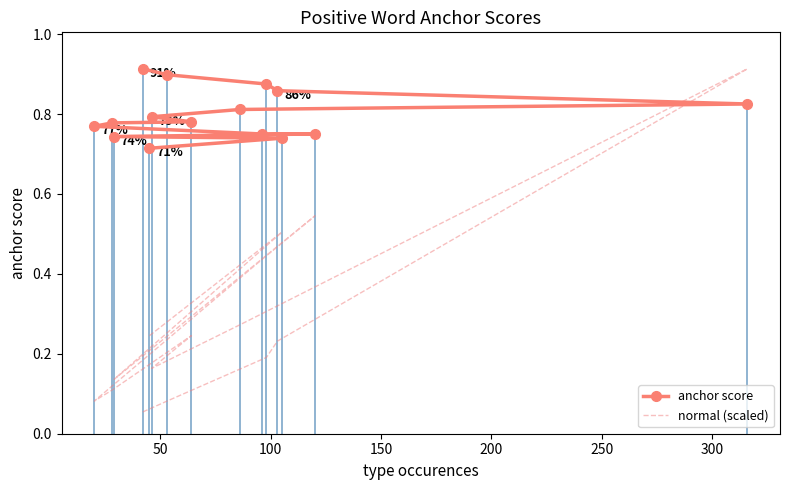

True or false: normal (scaled) has a value of 0.1 at 0.

False